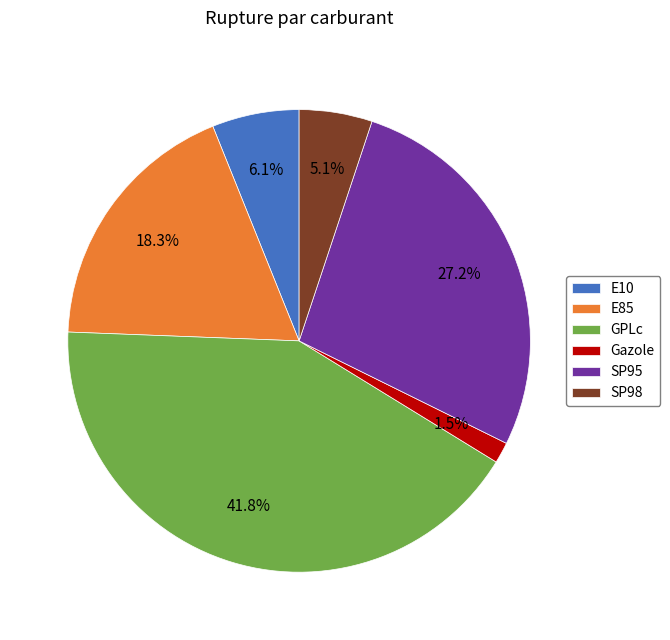

Rank the categories by value from highest to lowest.

GPLc, SP95, E85, E10, SP98, Gazole